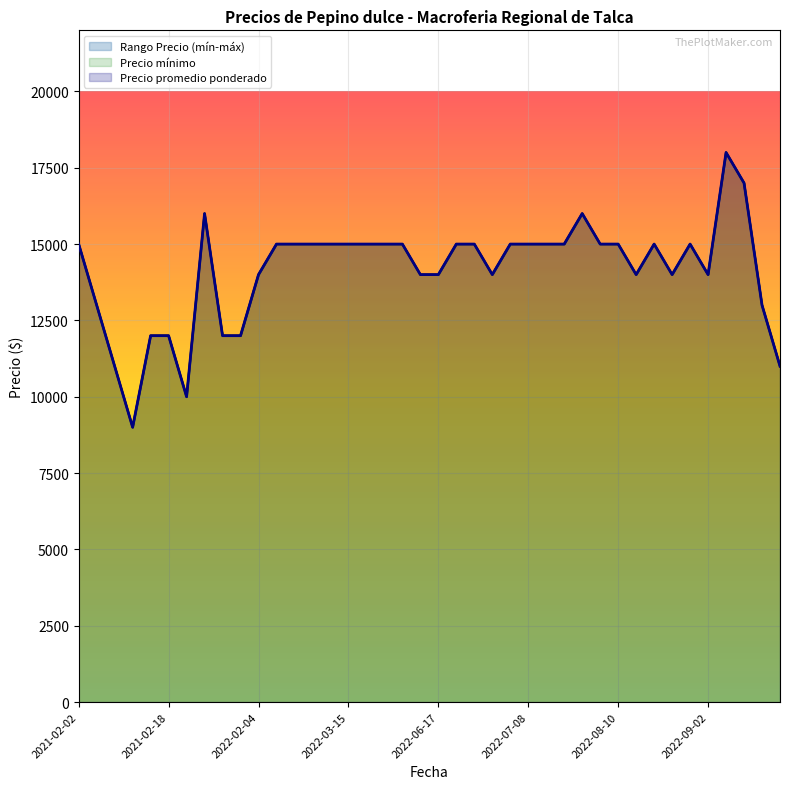

What is the label of the 31st point from the left?

2022-08-04